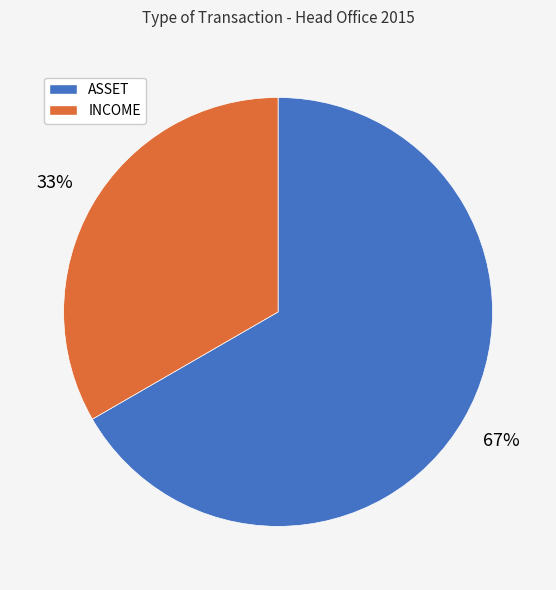

To the nearest percent, what is the average slice percentage?

50%